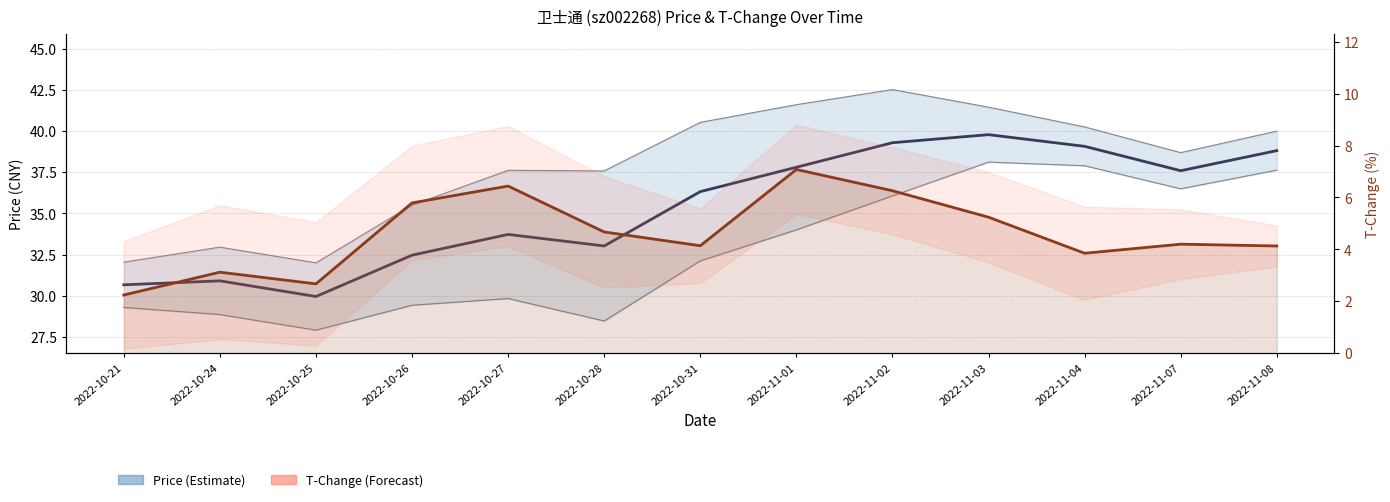

What are all the series names shown in the legend?

price, t_change